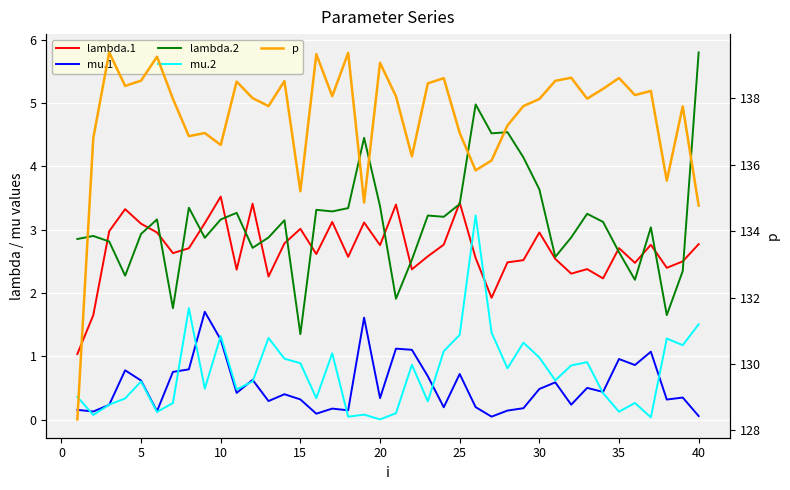

The value of lambda.2 at −5 is 4.4. True or false?

False